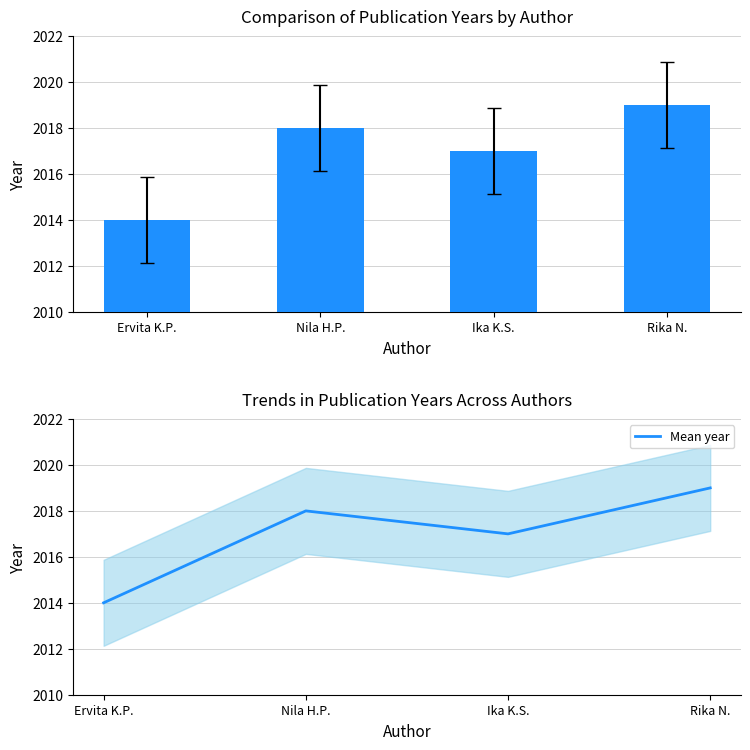

The Mean year series shows 2017 at Ika K.S.. True or false?

True